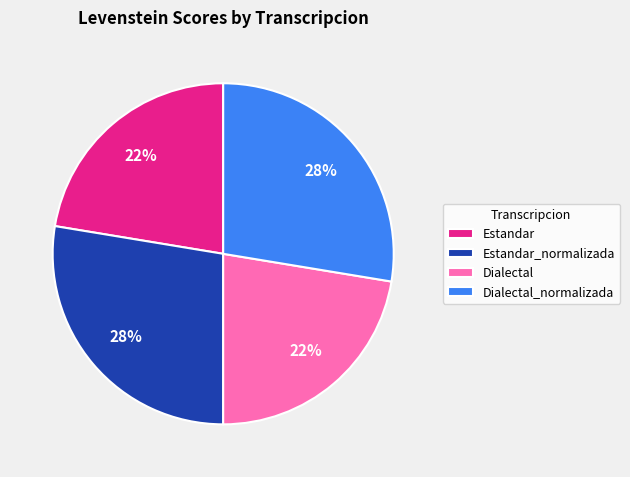

True or false: Estandar_normalizada accounts for 28% of the total.

True